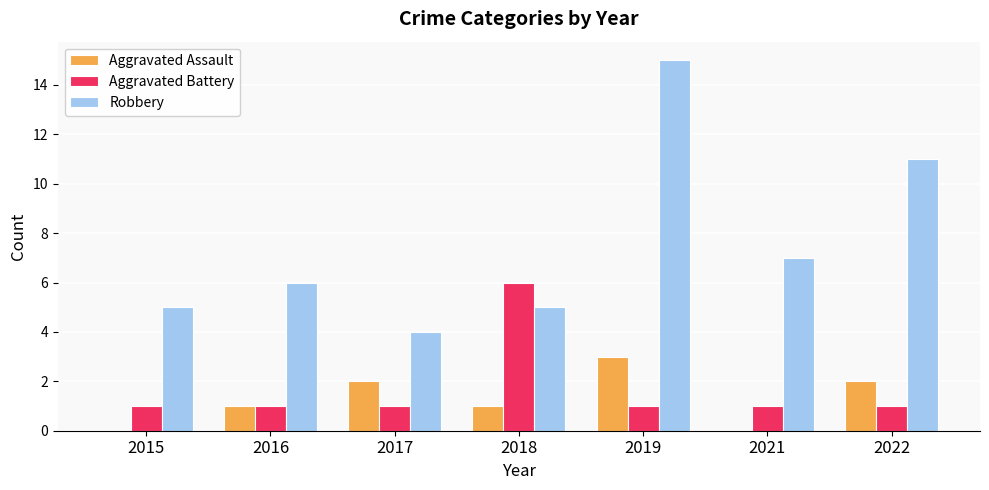

Which series has the largest total across all categories?

Robbery